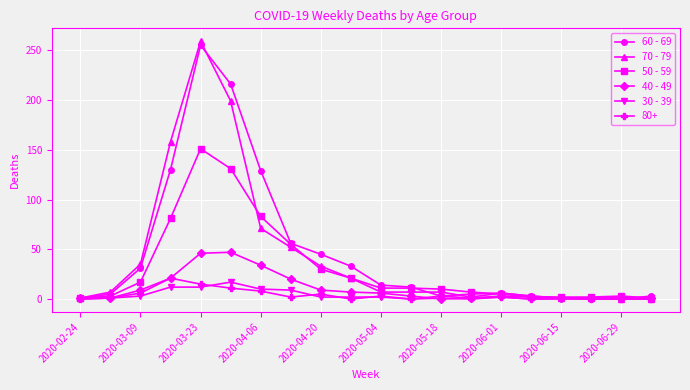

Is this an area chart (filled region under the line)?

No